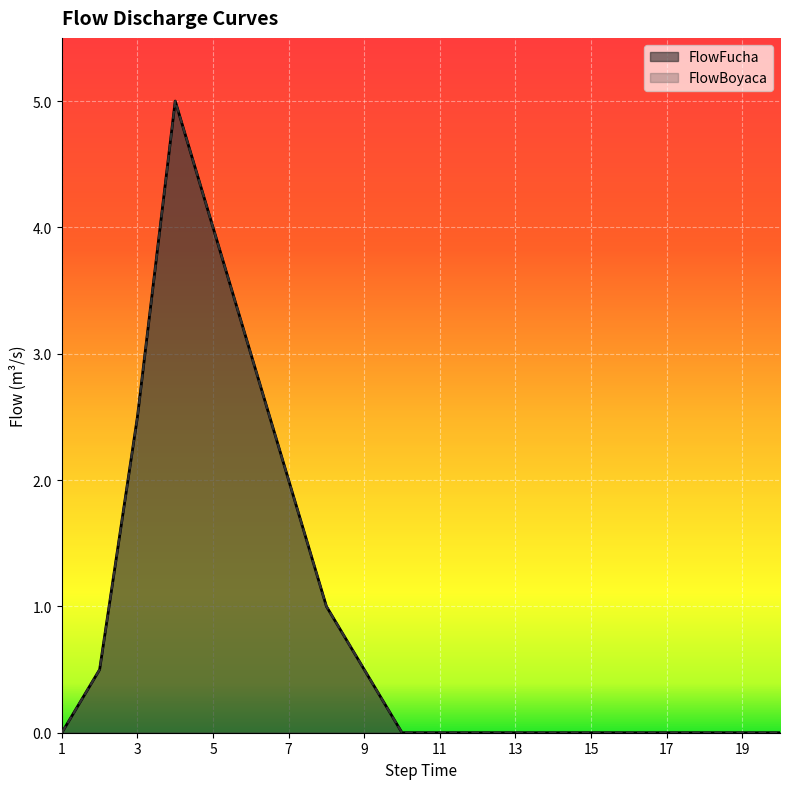

Reading left to right, list all the values displayed in this chart.

FlowFucha: 1=0.0	2=0.5	3=2.5	4=5.0	5=4.0	6=3.0	7=2.0	8=1.0	9=0.5	10=0.0	11=0.0	12=0.0	13=0.0	14=0.0	15=0.0	16=0.0	17=0.0	18=0.0	19=0.0	20=0.0
FlowBoyaca: 1=0.0	2=0.5	3=2.5	4=5.0	5=4.0	6=3.0	7=2.0	8=1.0	9=0.5	10=0.0	11=0.0	12=0.0	13=0.0	14=0.0	15=0.0	16=0.0	17=0.0	18=0.0	19=0.0	20=0.0